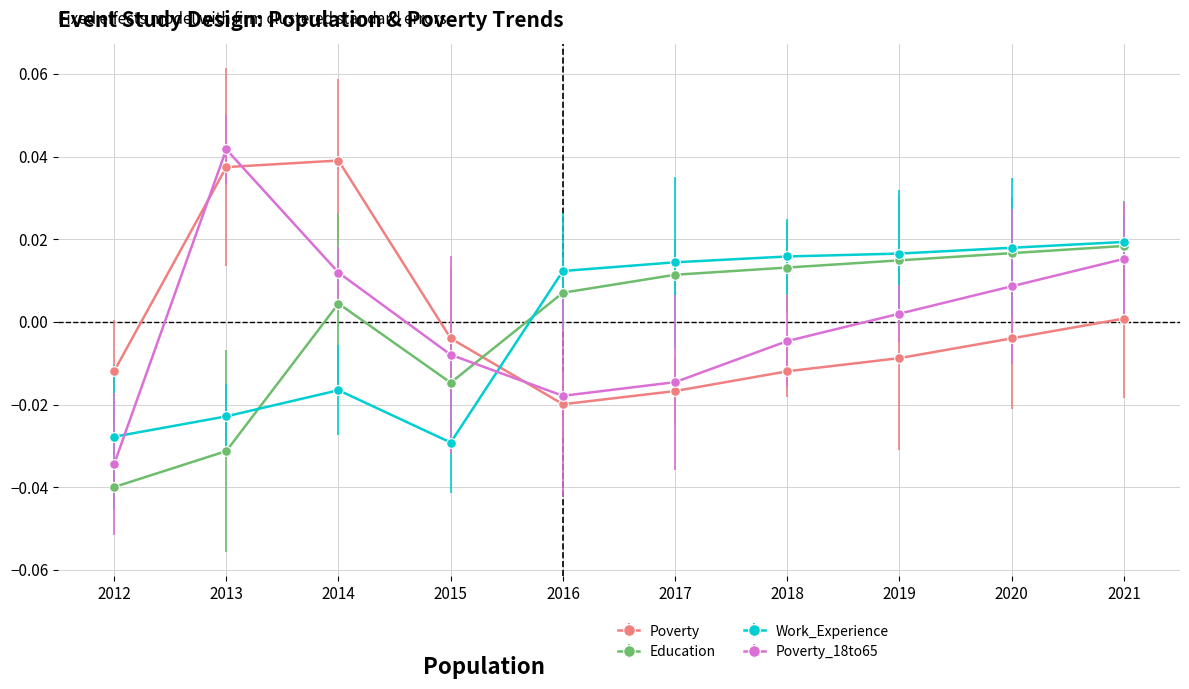

Between which two adjacent categories do Poverty_18to65 and Education first intersect?

2015 and 2016